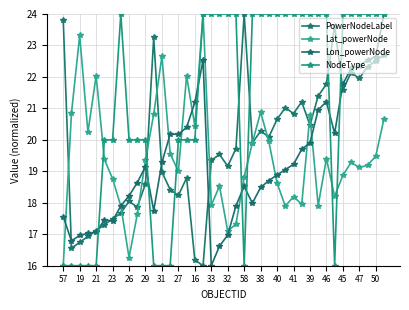

List the series in order of their peak value, lowest first.

PowerNodeLabel, Lat_powerNode, Lon_powerNode, NodeType